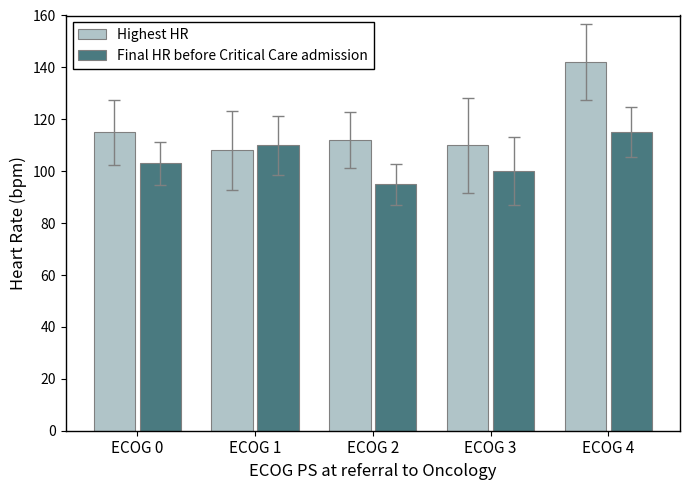

What is the difference between the Highest HR values at ECOG 0 and ECOG 2?

3